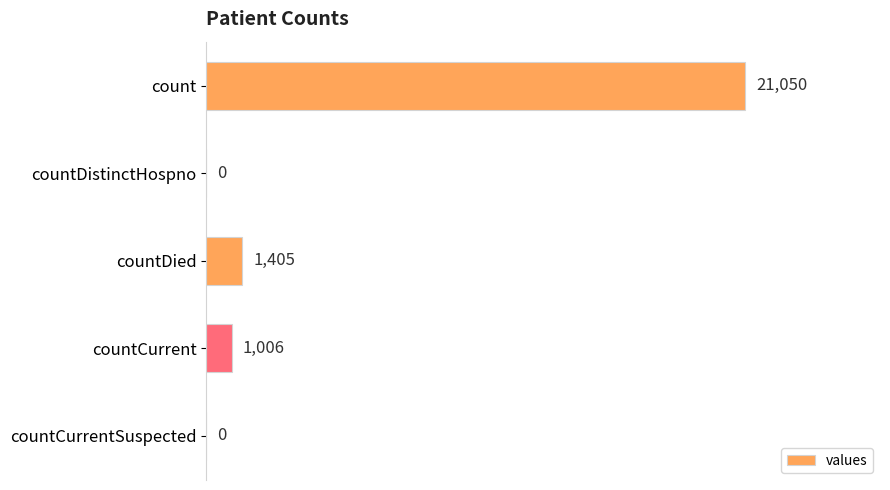

Count the number of categories in the chart.

5